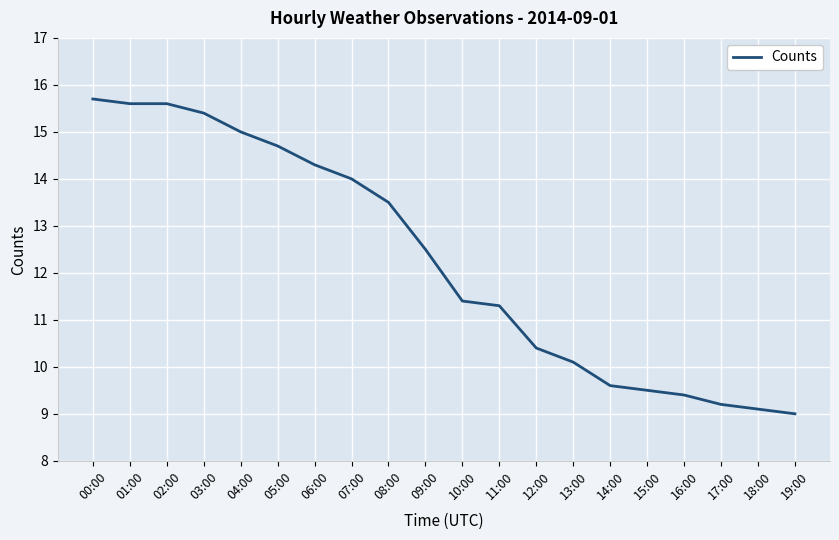

What is the smallest value displayed?

9.0